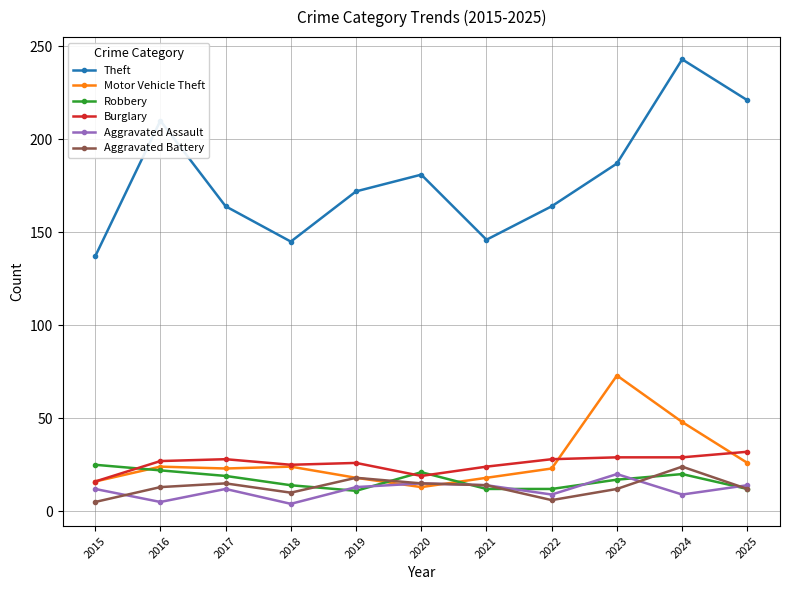

Read the Motor Vehicle Theft value at 2022.

23